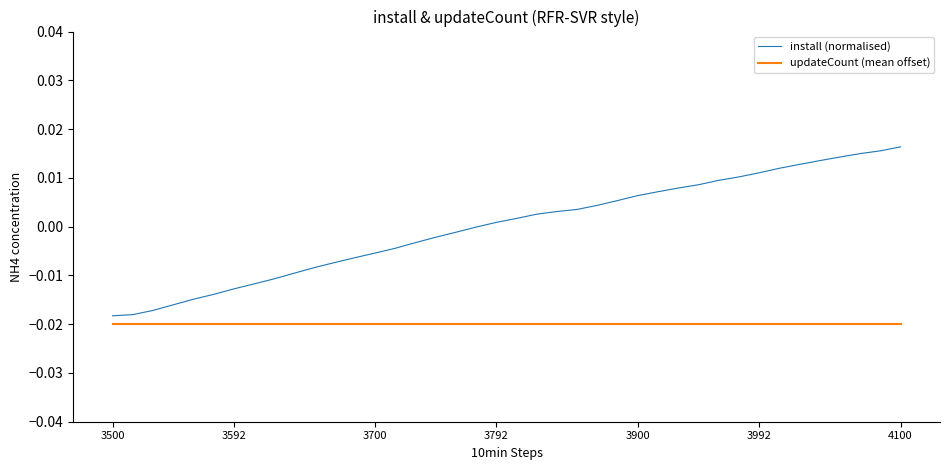

Does the chart display data point markers on the line(s)?

No